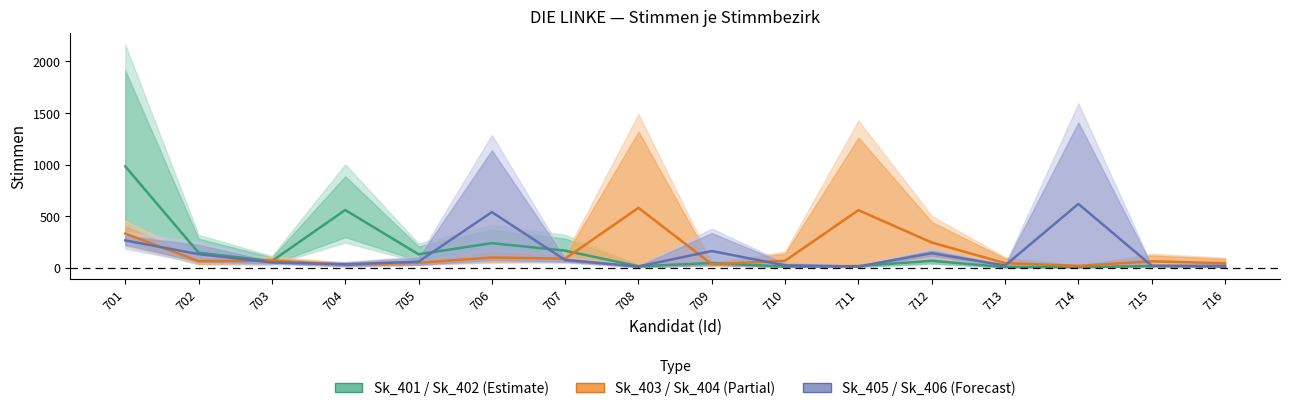

Reading left to right, what are all the values shown in this chart?

Sk_401 / Sk_402 (Estimate): 701=982.5	702=145.5	703=64.0	704=559.5	705=130.0	706=238.0	707=165.0	708=14.0	709=45.0	710=11.0	711=15.5	712=66.5	713=6.0	714=5.5	715=16.0	716=10.0
Sk_403 / Sk_404 (Partial): 701=331.0	702=63.5	703=68.5	704=29.5	705=47.0	706=99.0	707=87.5	708=580.5	709=33.5	710=67.0	711=558.0	712=244.0	713=44.0	714=17.0	715=61.5	716=43.0
Sk_405 / Sk_406 (Forecast): 701=264.5	702=131.0	703=51.0	704=32.0	705=59.0	706=539.0	707=74.5	708=12.0	709=161.5	710=22.5	711=12.0	712=140.5	713=21.0	714=618.5	715=19.0	716=18.5